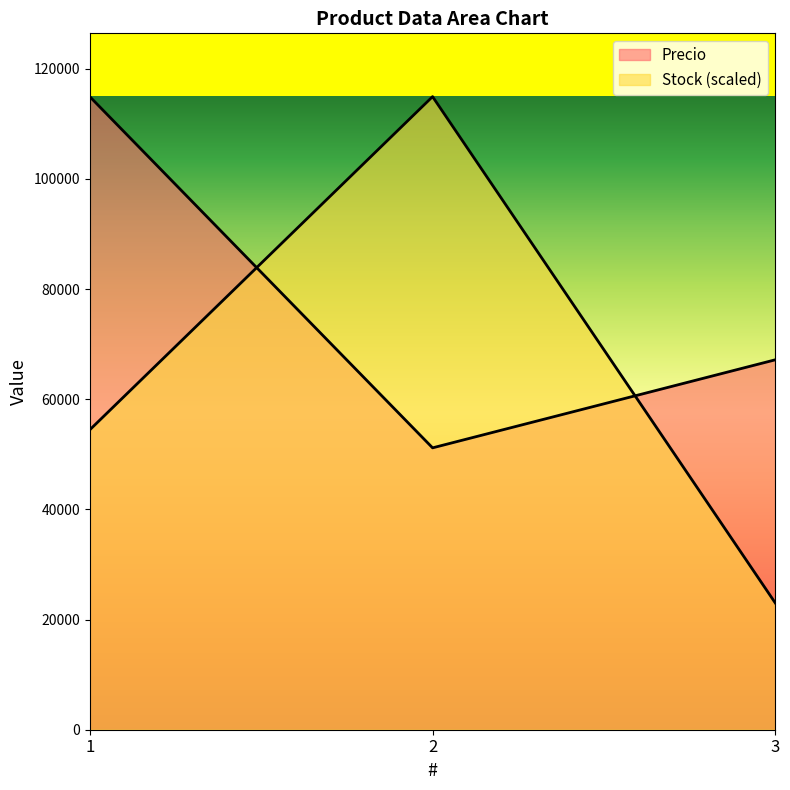

At which label does Precio reach its peak?

1